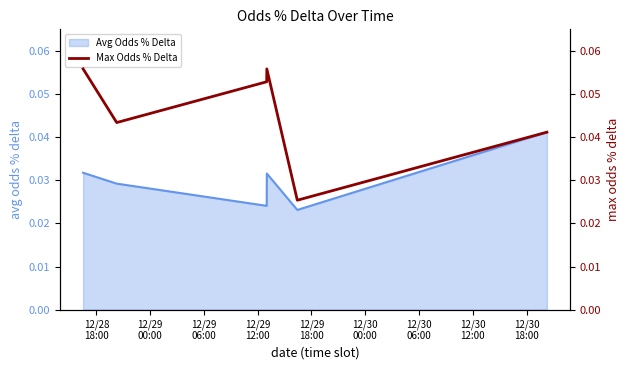

True or false: the data shows 0.0 at 12/28
18:00.

False